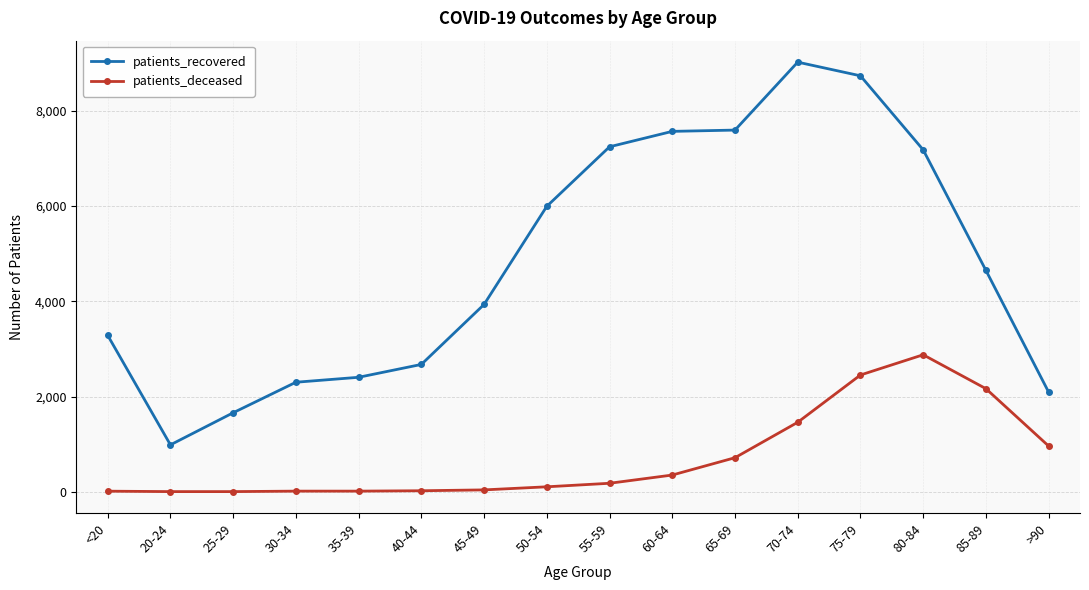

How many distinct data groups are displayed?

2